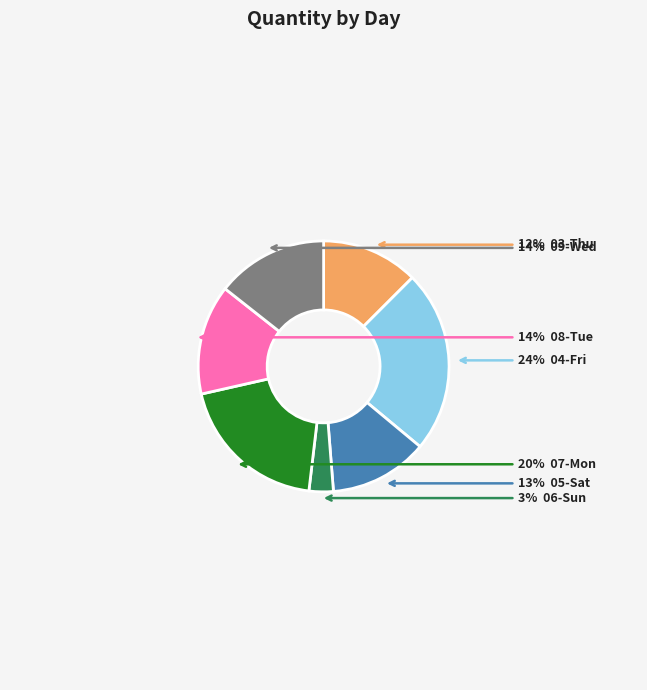

To the nearest percent, what is the average slice percentage?

14%